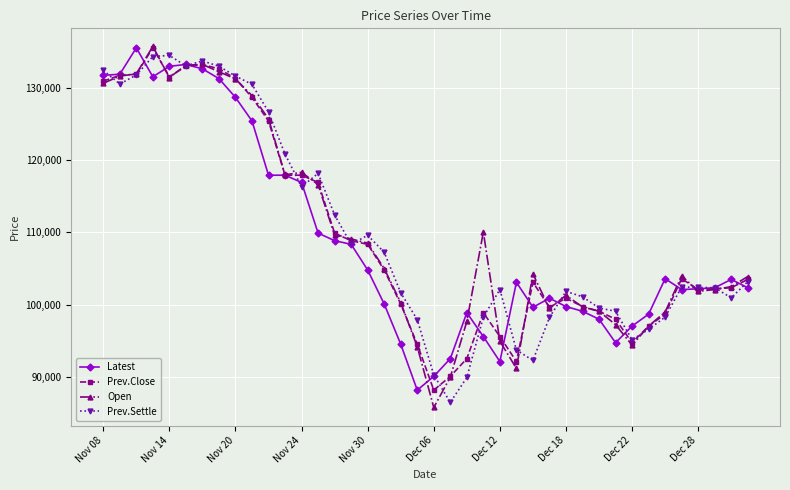

What is the highest value of the Latest series?

135500